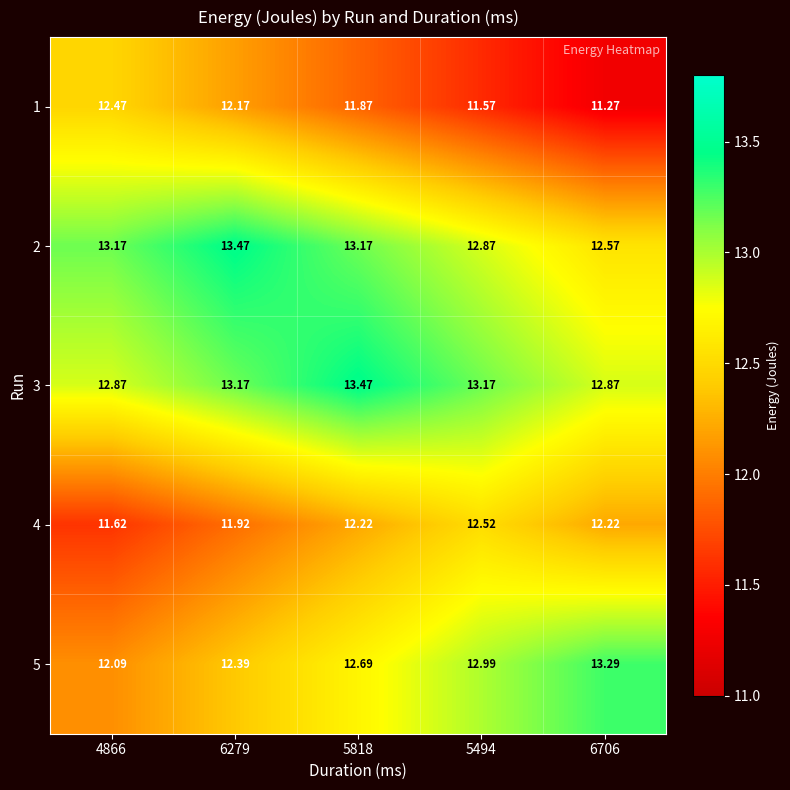

Is the value of 1 at 5494 greater than the value of 5 at 6279?

No